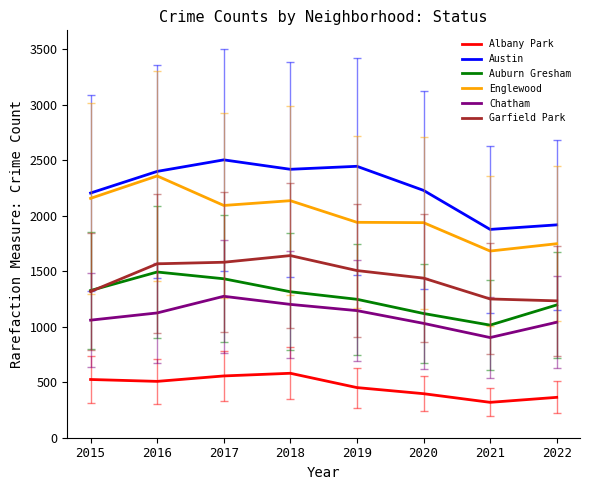

True or false: Austin and Englewood cross at least once.

False